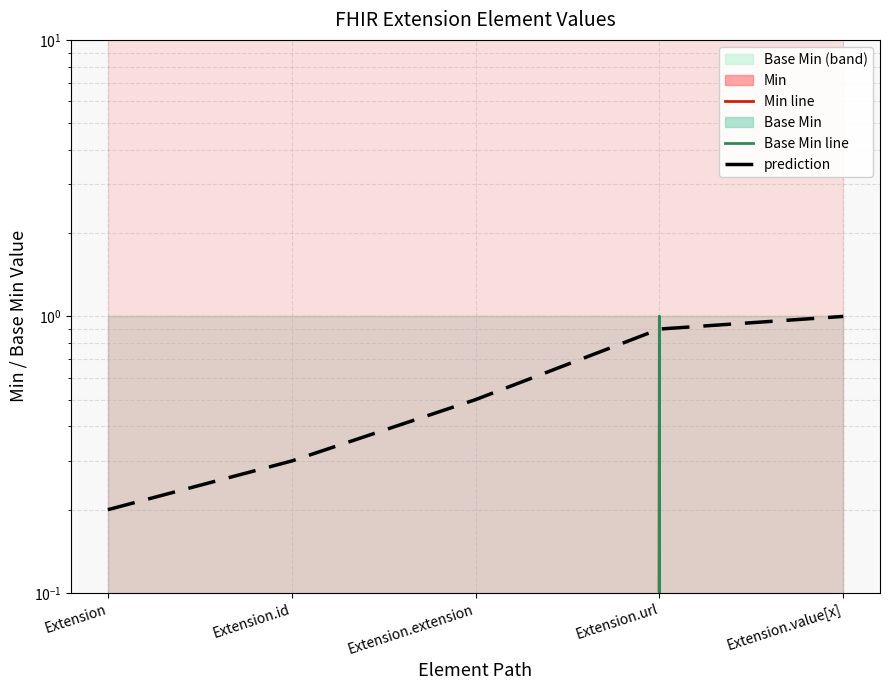

The Min line series shows 0.7 at Extension.value[x]. True or false?

False